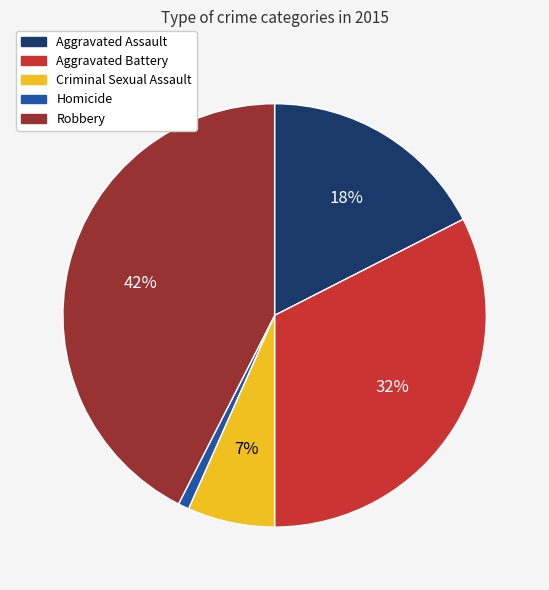

To the nearest percent, what is the difference between the Aggravated Assault and Criminal Sexual Assault slice percentages?

11%